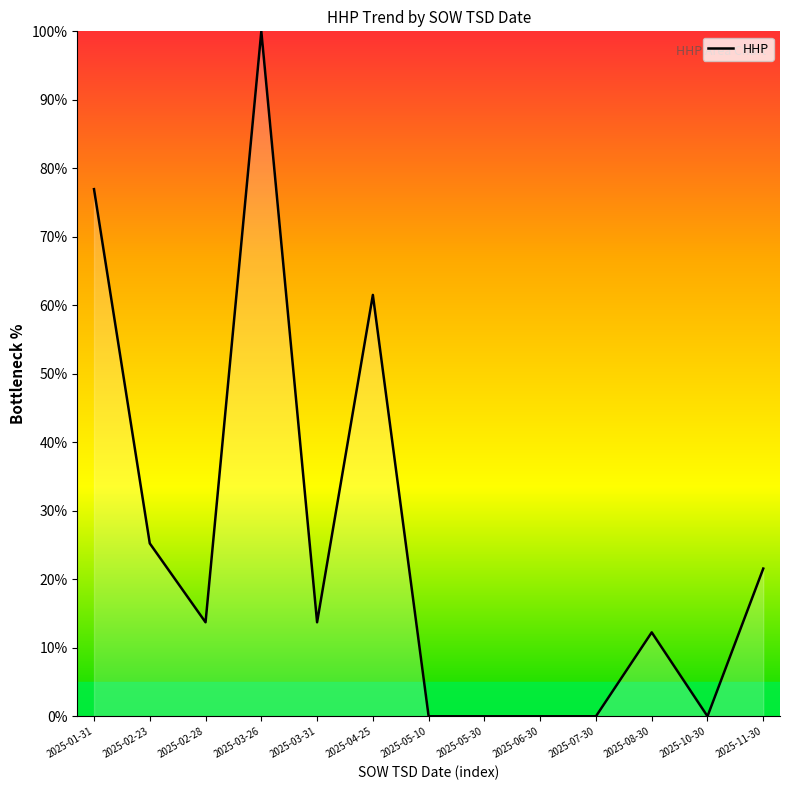

Is it true that the value at 2025-02-23 is 25.2?

True